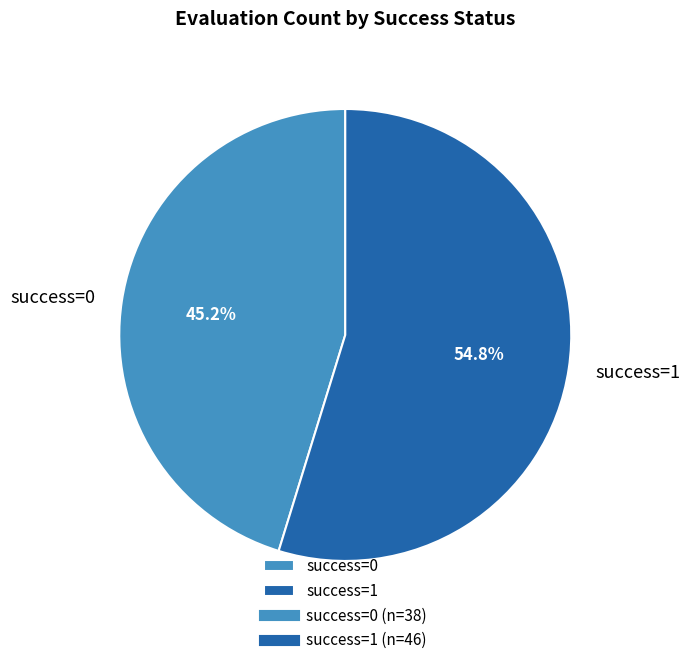

Which category has the biggest portion of the pie?

success=1